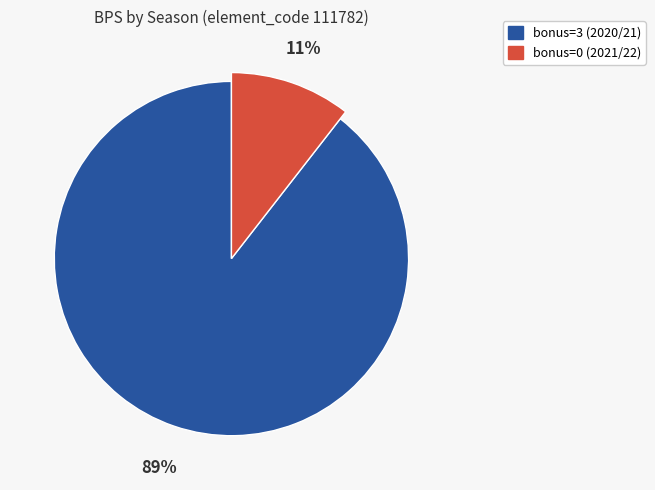

True or false: bonus=0 (2021/22) accounts for 11% of the total.

True